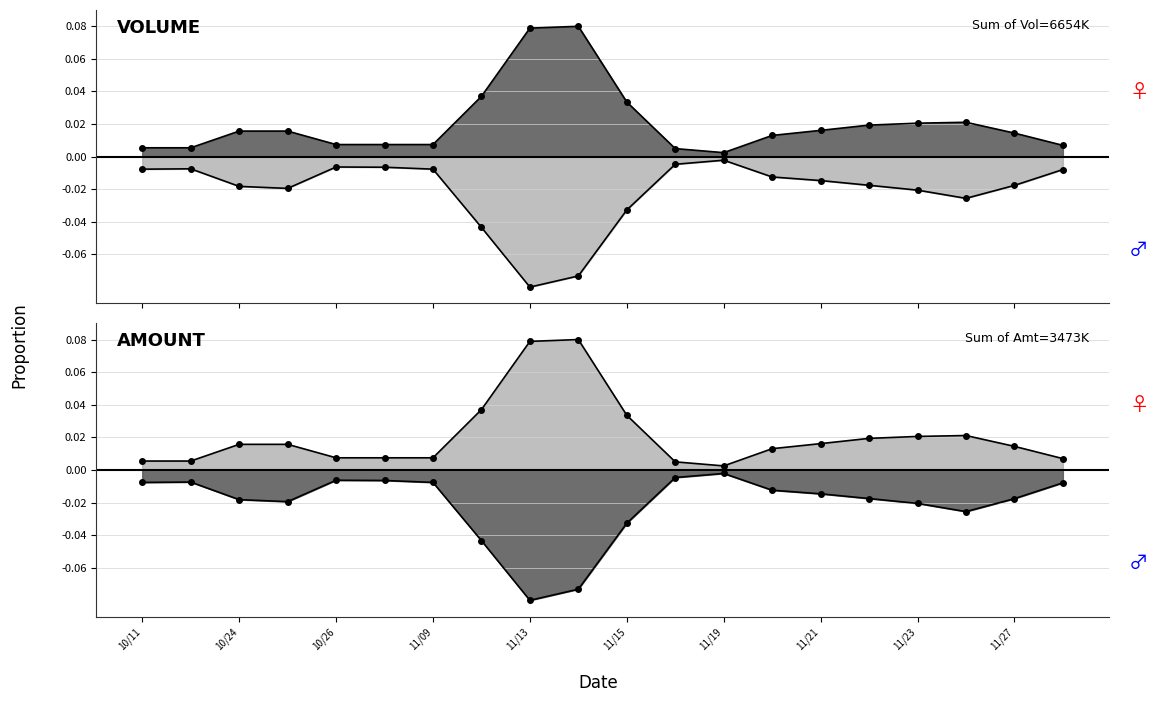

At which category is the sum across all series the highest?

101/11/14